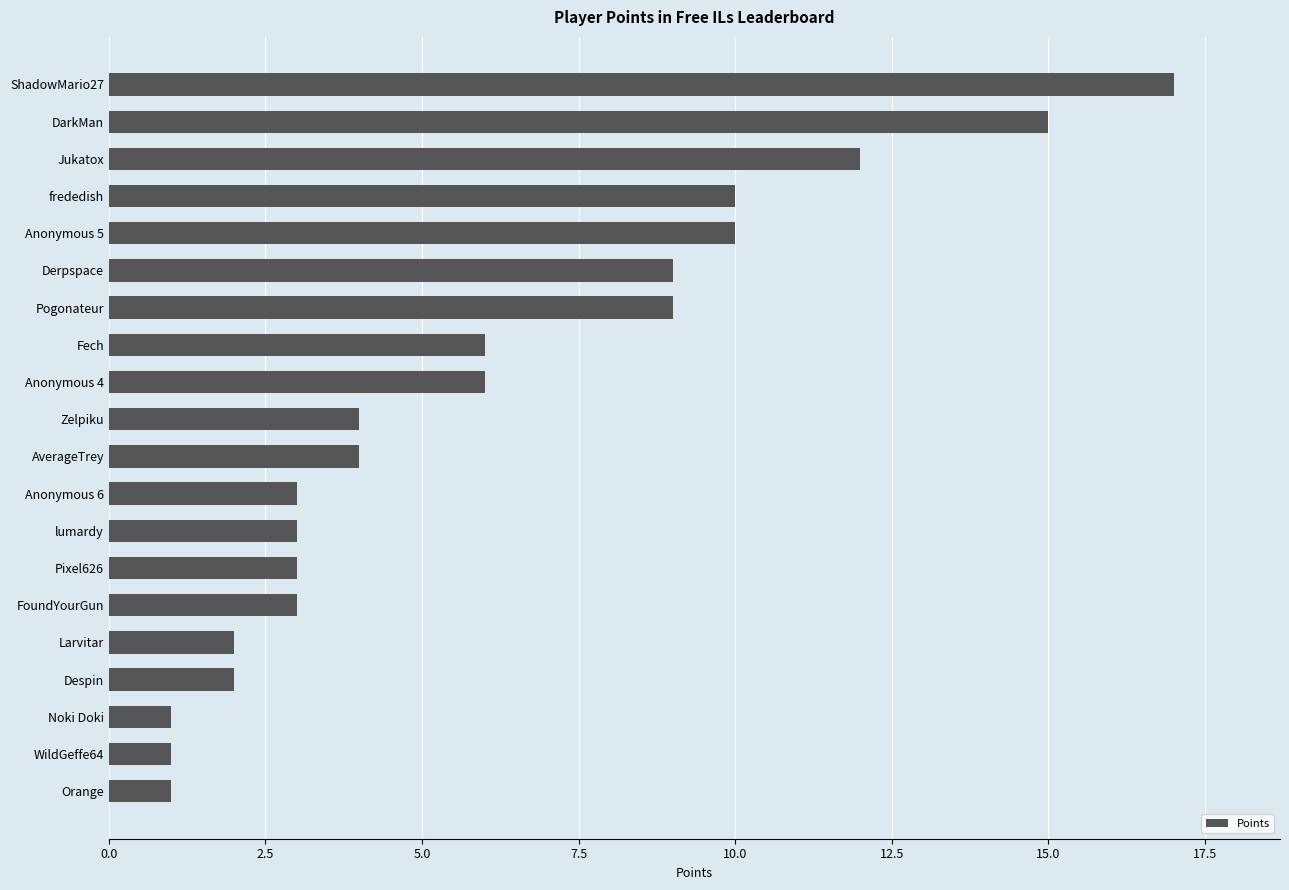

Between Anonymous 4 and Orange, which is larger?

Anonymous 4